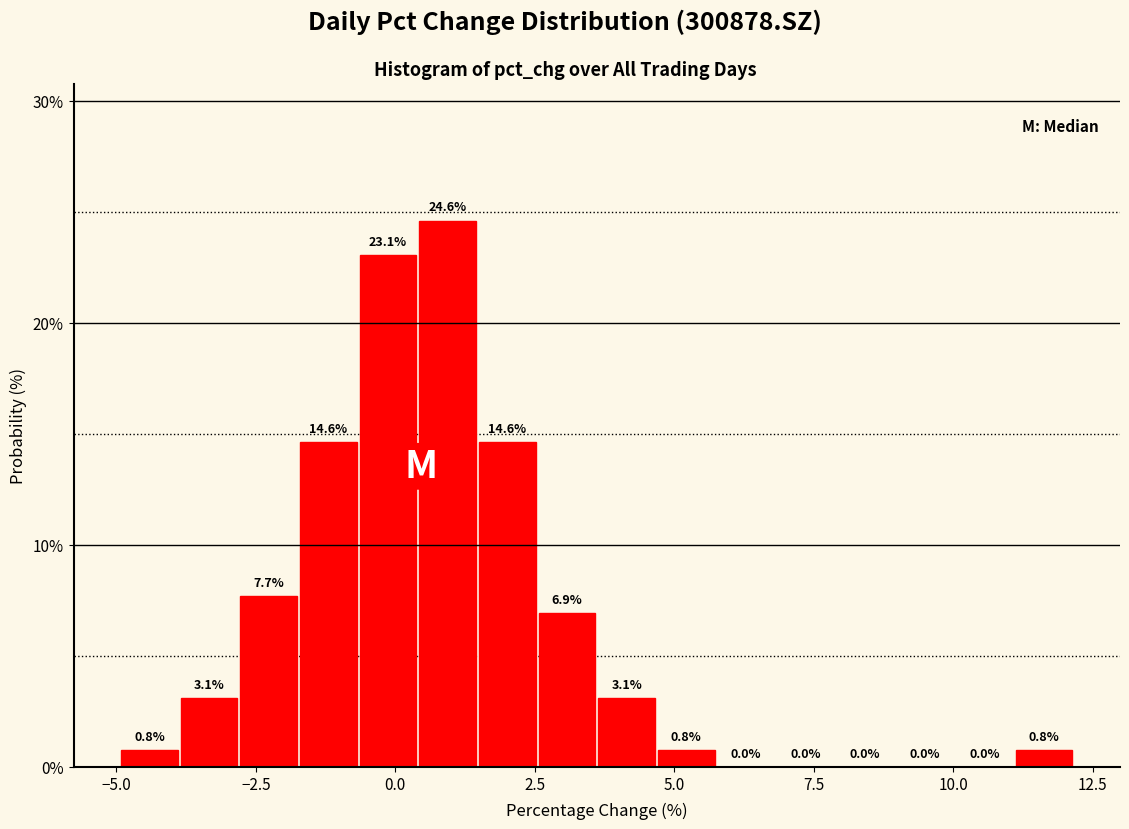

Read against the x-axis, roughly where is the centre of the tallest bar?

1.0